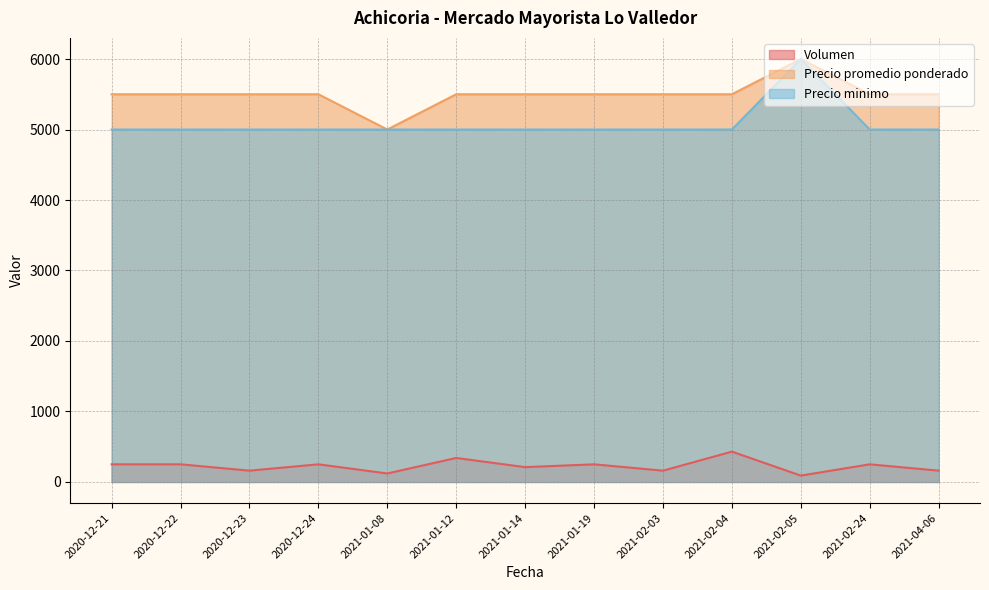

What is the lowest value of the Precio minimo series?

5000